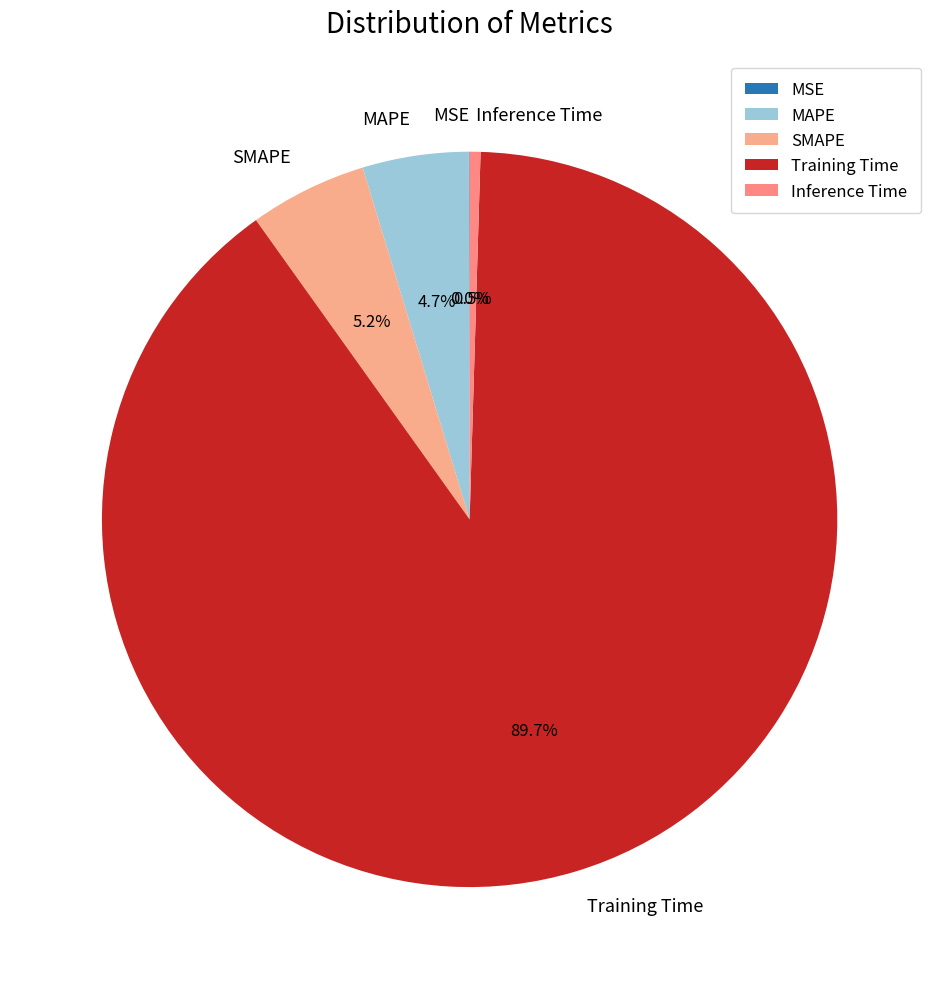

Which slice is the largest?

Training Time